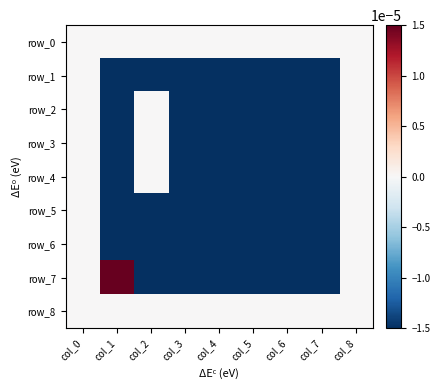

Rank the series at col_0 from highest to lowest value.

row_0, row_1, row_2, row_3, row_4, row_5, row_6, row_7, row_8